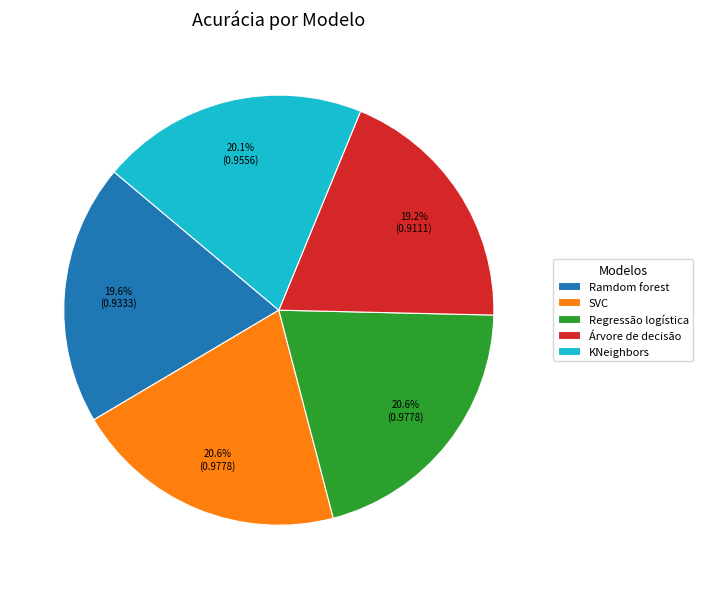

What portion of the pie excludes Árvore de decisão?

80.8%